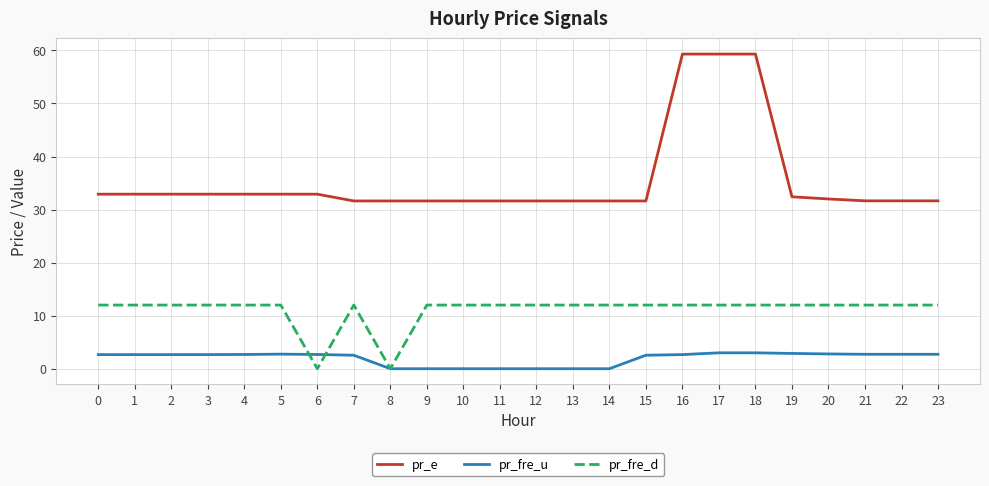

Is it true that pr_fre_d equals 17.7 at 0?

False